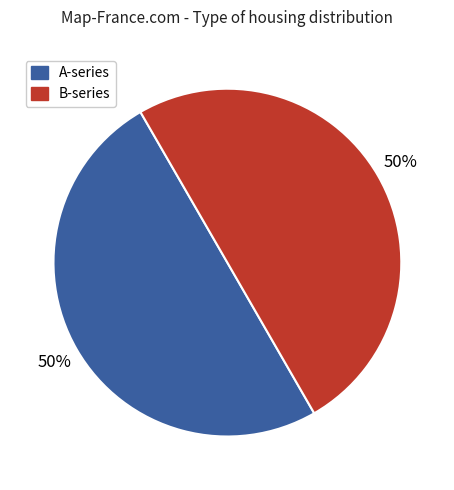

To the nearest percent, what is the average slice percentage?

50%